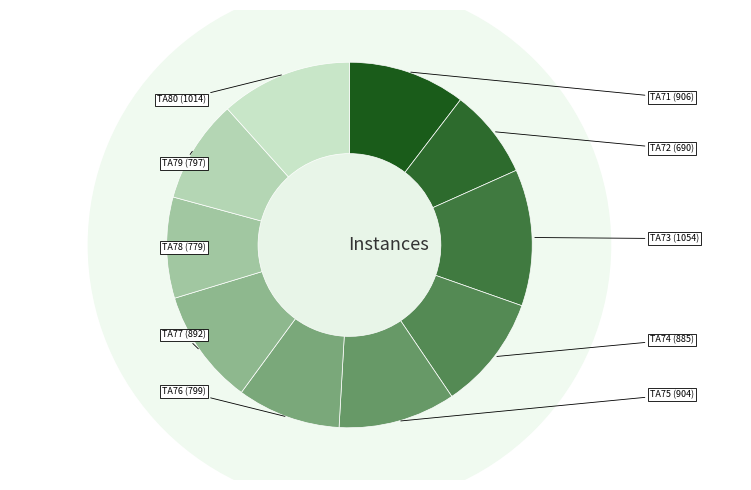

Combined, what portion of the pie is TA74 and TA76?

19.3%